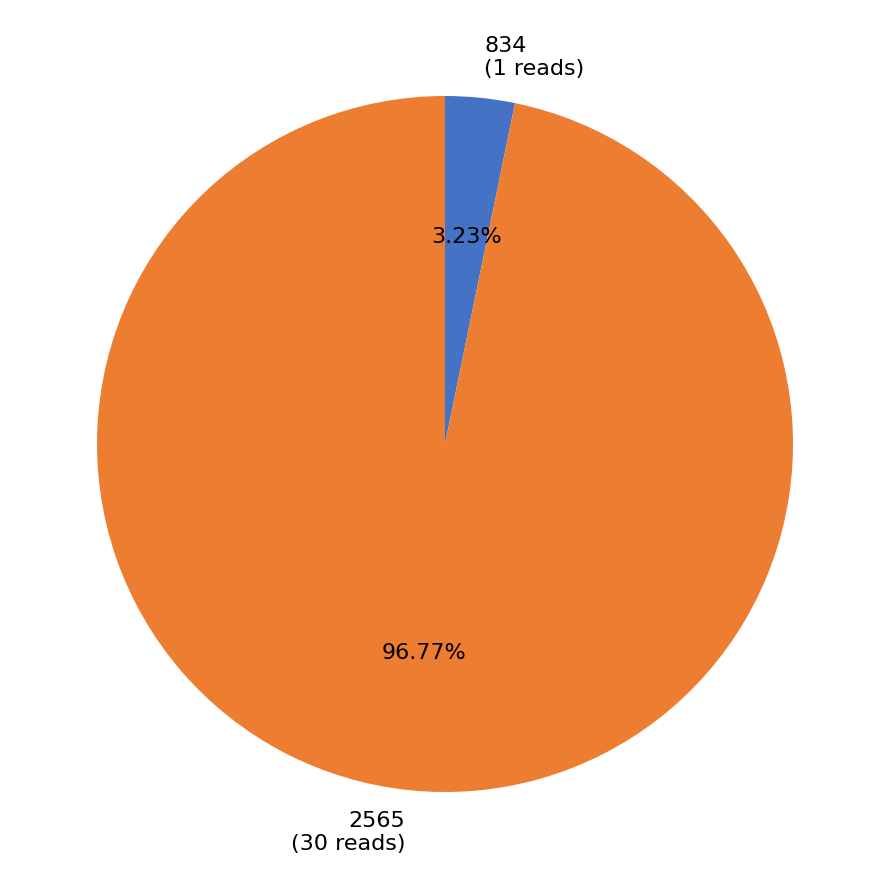

What percentage is the 2565 slice, to the nearest percent?

97%